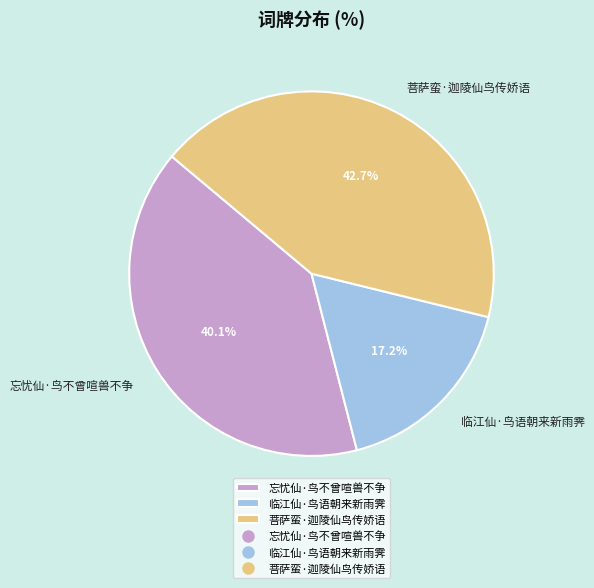

True or false: 忘忧仙·鸟不曾喧兽不争 accounts for 31% of the total.

False